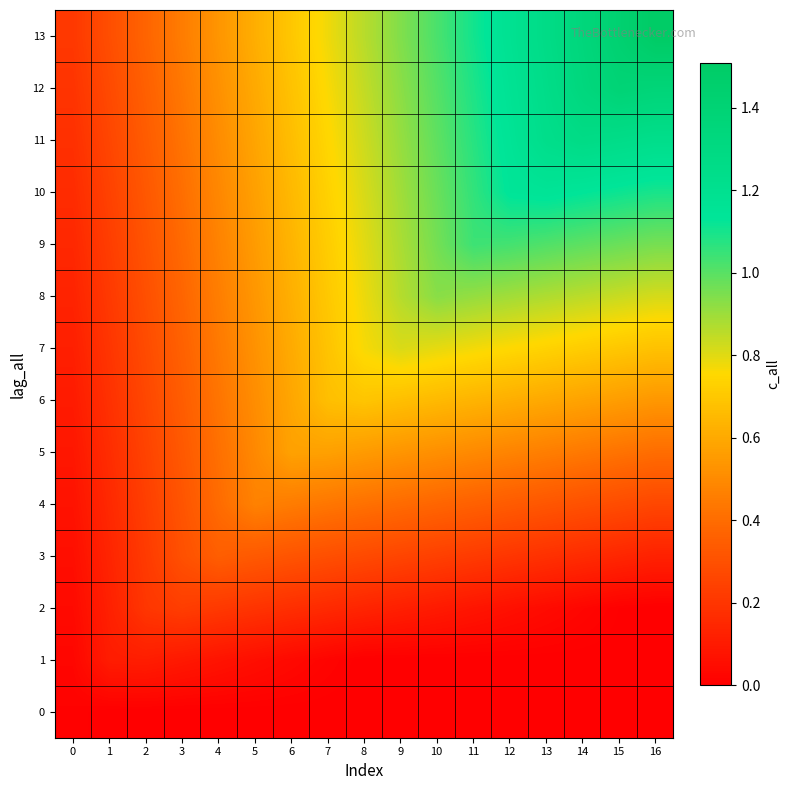

What is the difference between the highest and lowest values at 8?

0.9